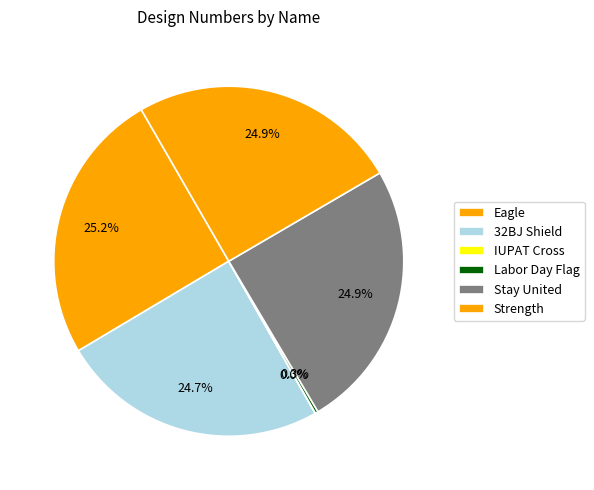

Which category has the smallest portion of the pie?

IUPAT Cross